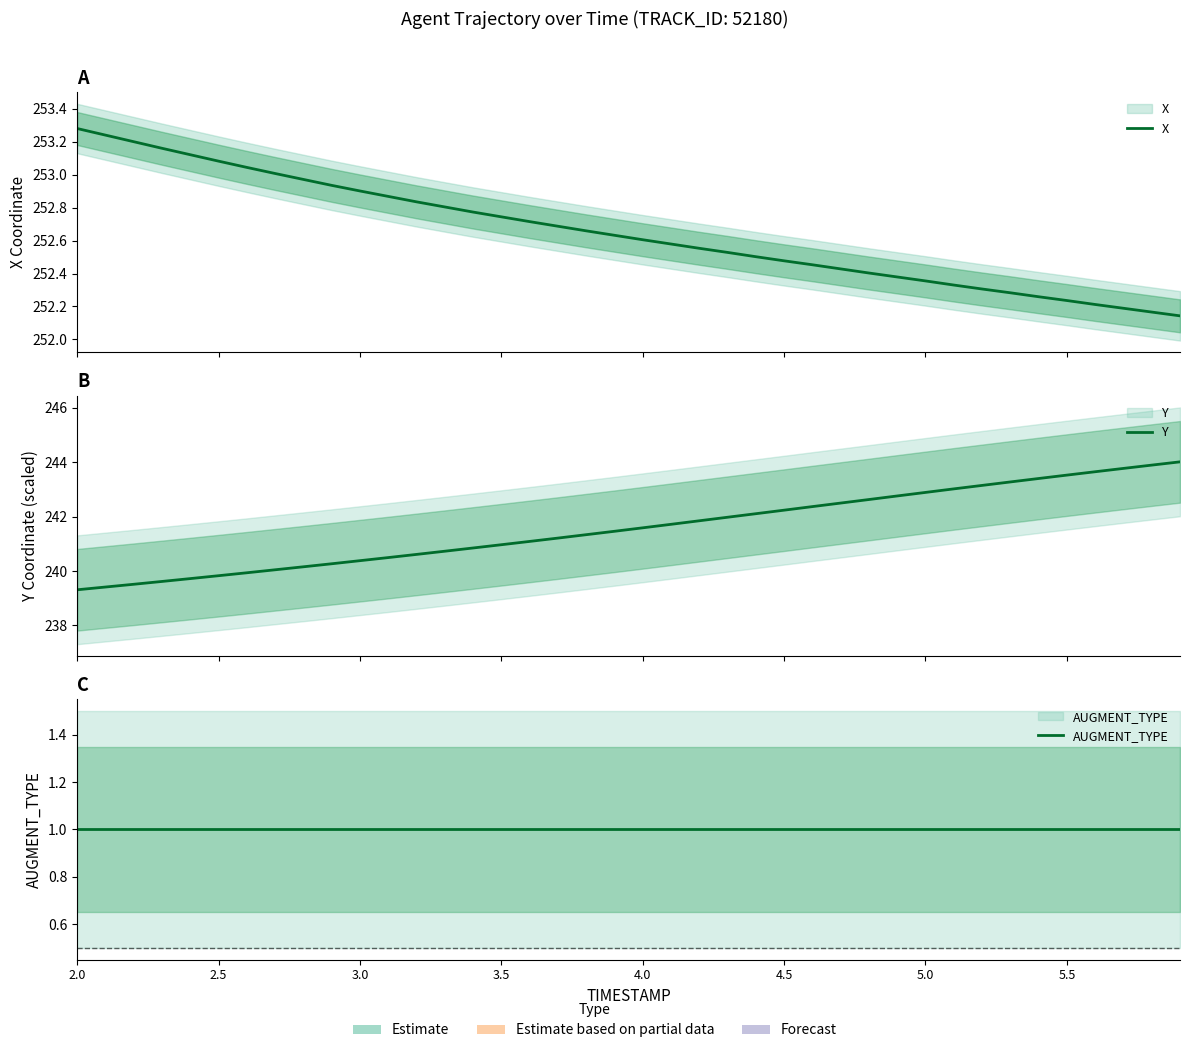

True or false: X and Y intersect in this chart.

False